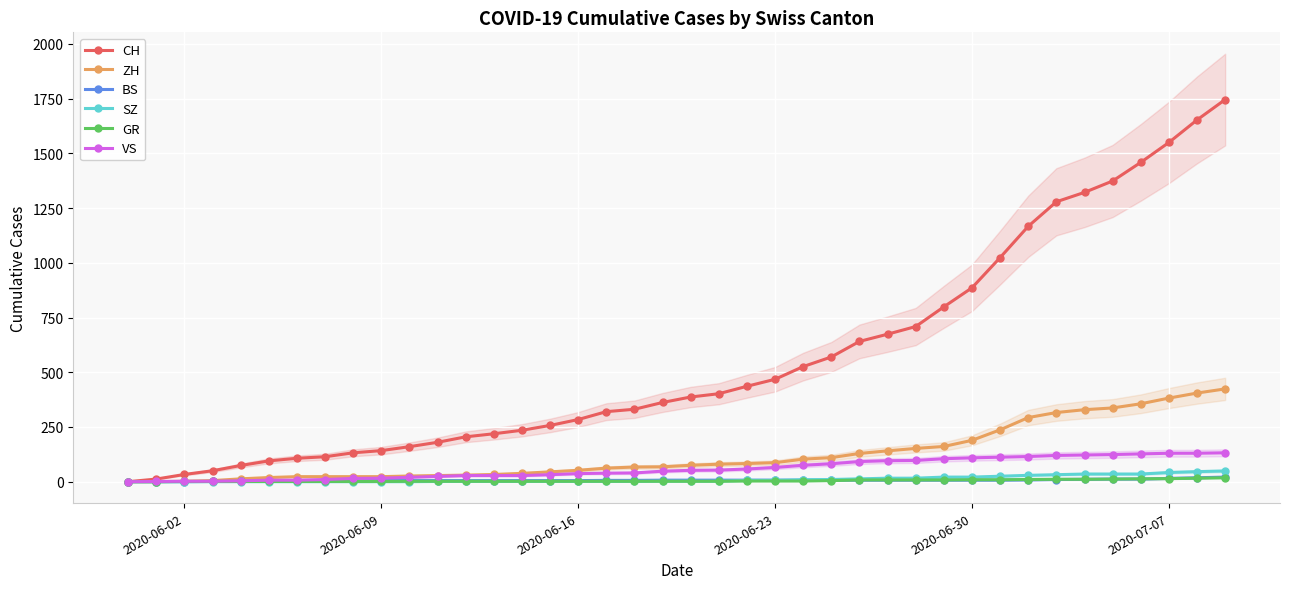

What is the maximum value for ZH?

424